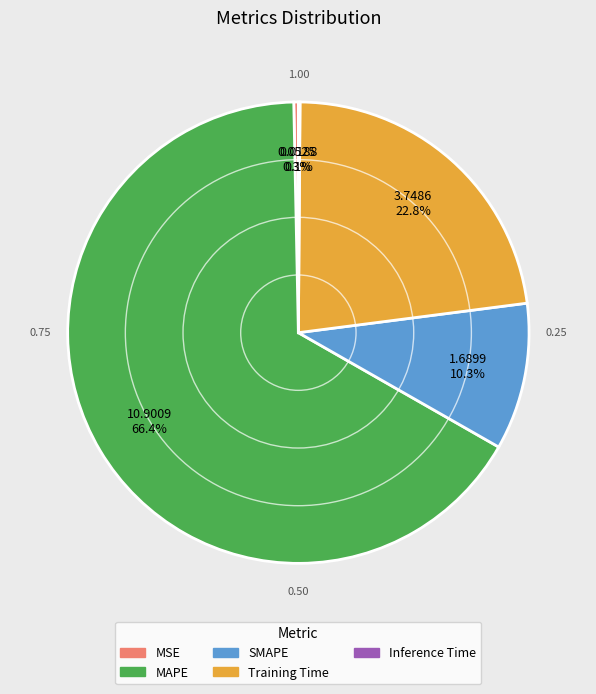

Between SMAPE and MAPE, which is larger?

MAPE